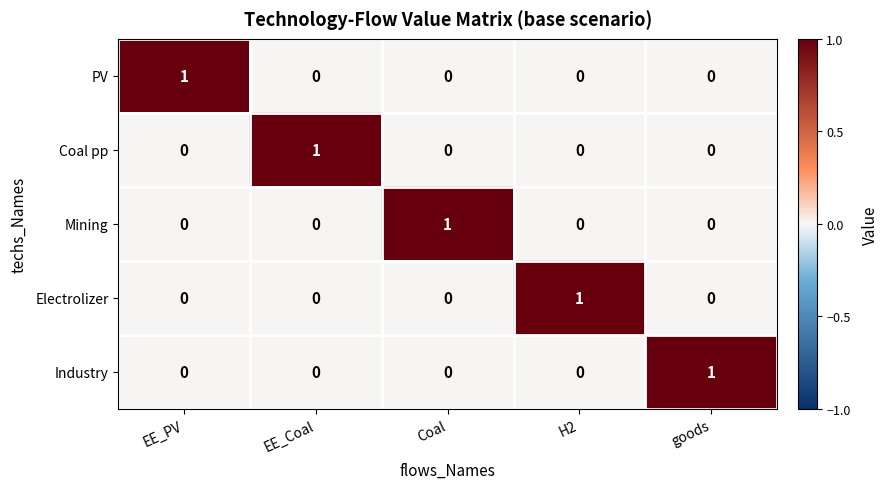

At how many categories does at least one series exceed 0?

5